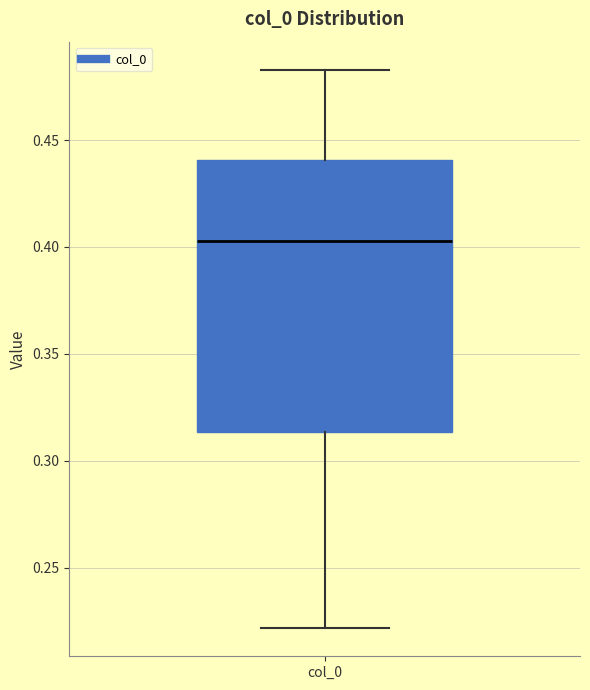

Read this box plot against the y-axis: the position of the median line, the range covered by the box, and the ends of both whiskers. The values are not printed on the chart, so give them approximately, as read against the axis.

median 0.405, box 0.315 to 0.440, whiskers 0.220 to 0.485